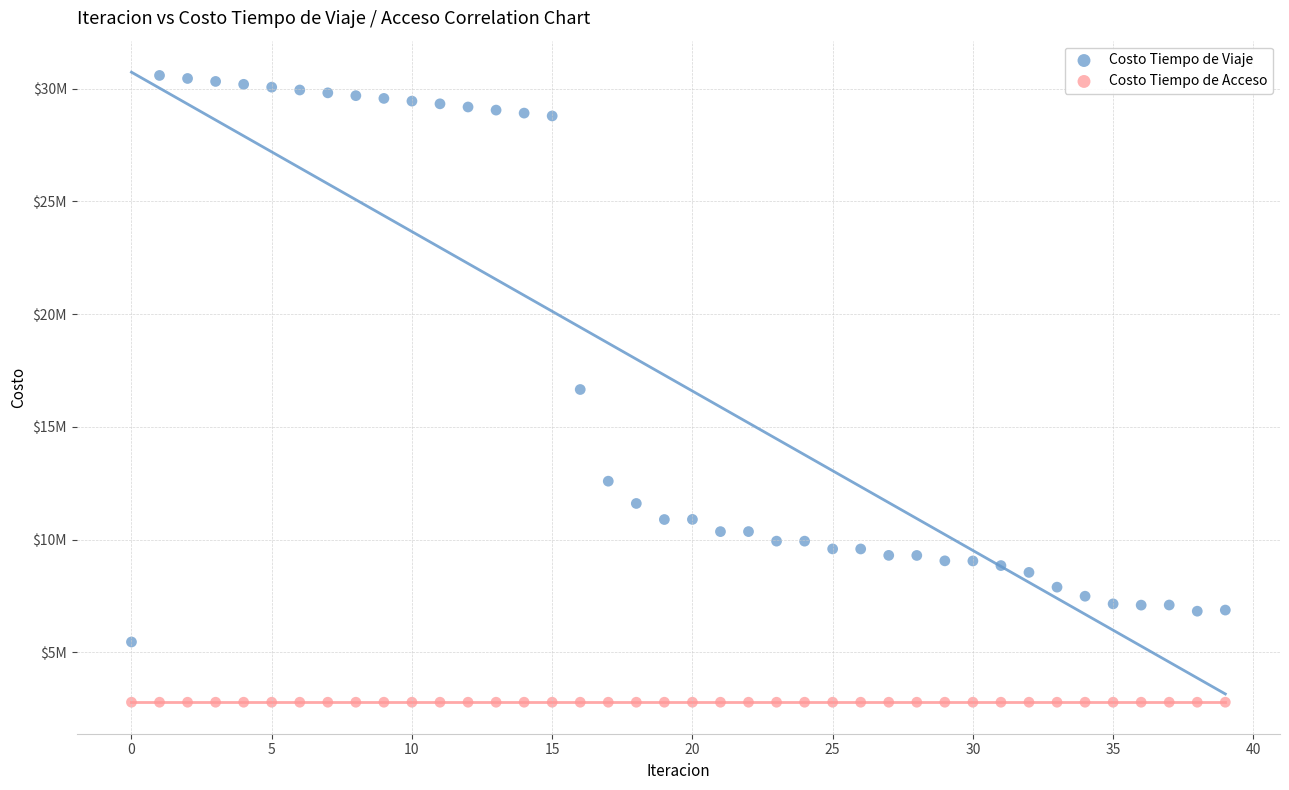

What are all the series names shown in the legend?

Costo Tiempo de Viaje, Costo Tiempo de Acceso